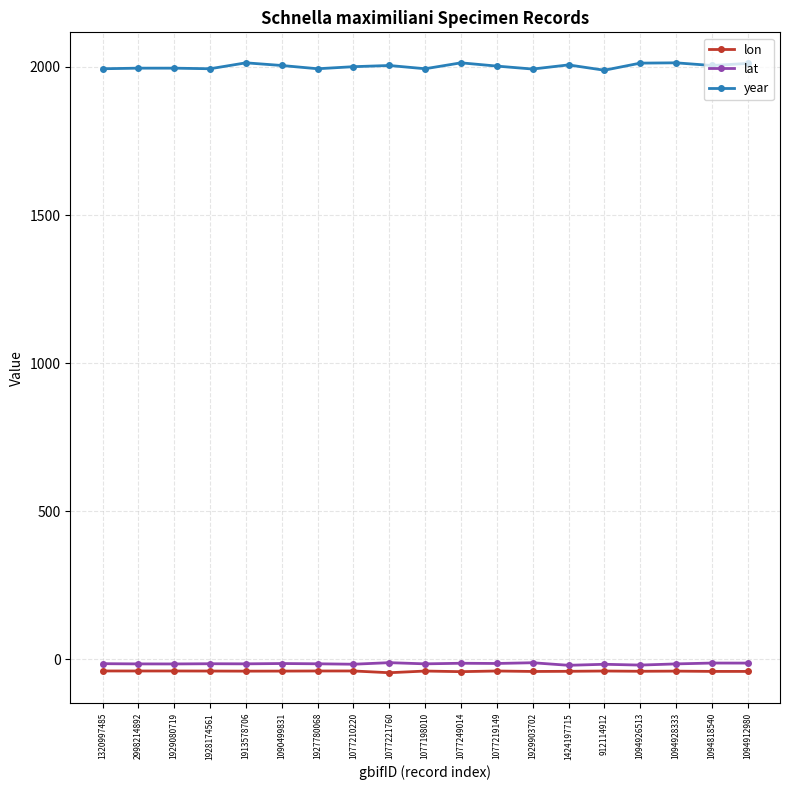

True or false: year and lon intersect in this chart.

False